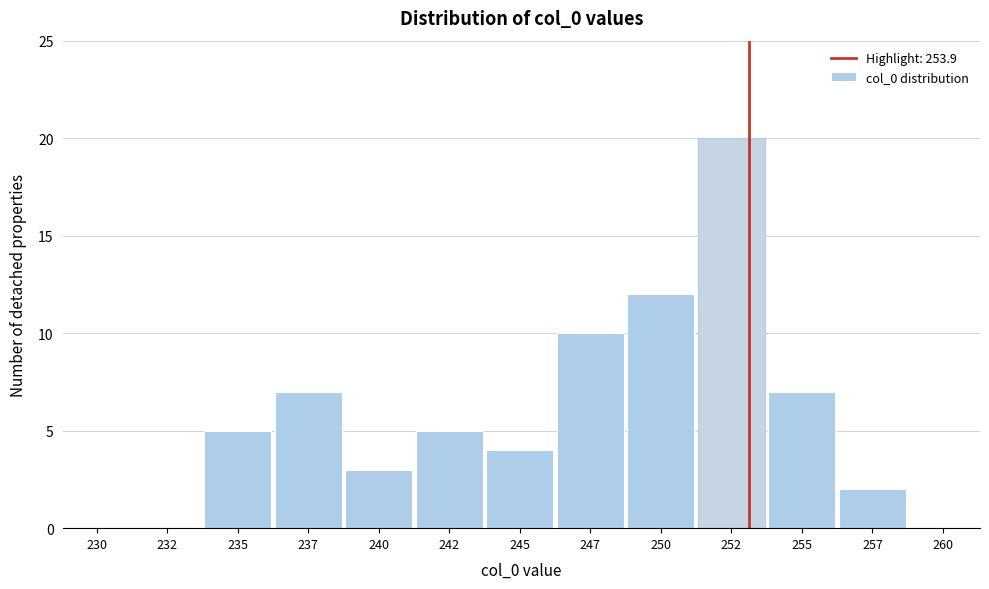

Reading right to left, transcribe all the data shown in this chart.

260=0	257=2	255=7	252=20	250=12	247=10	245=4	242=5	240=3	237=7	235=5	232=0	230=0